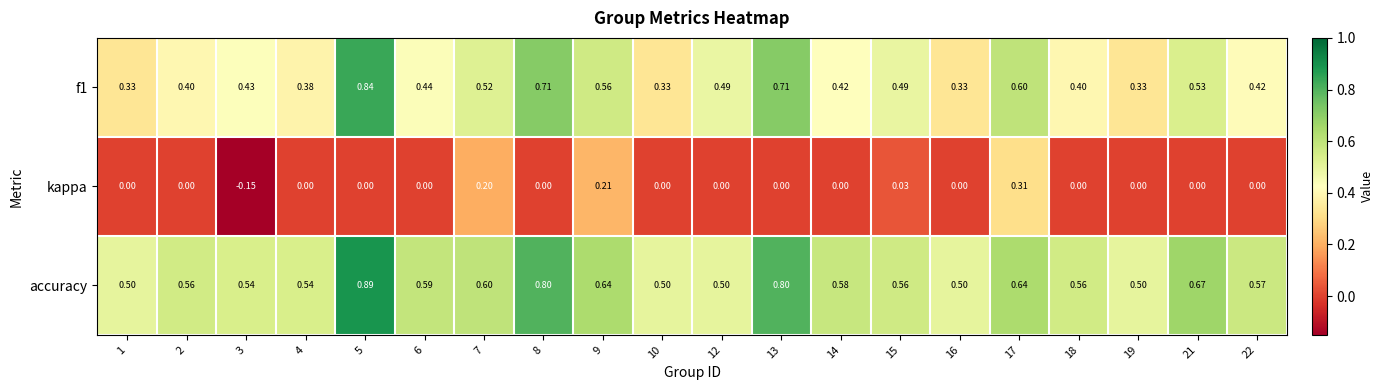

Which series has the largest total across all categories?

accuracy